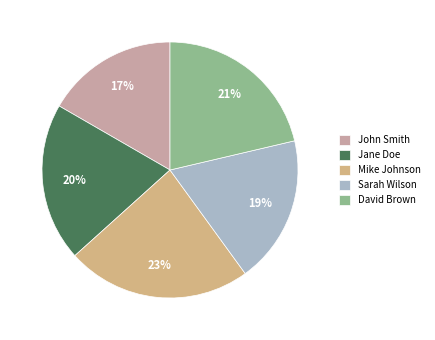

To the nearest percent, what portion does David Brown represent?

21%